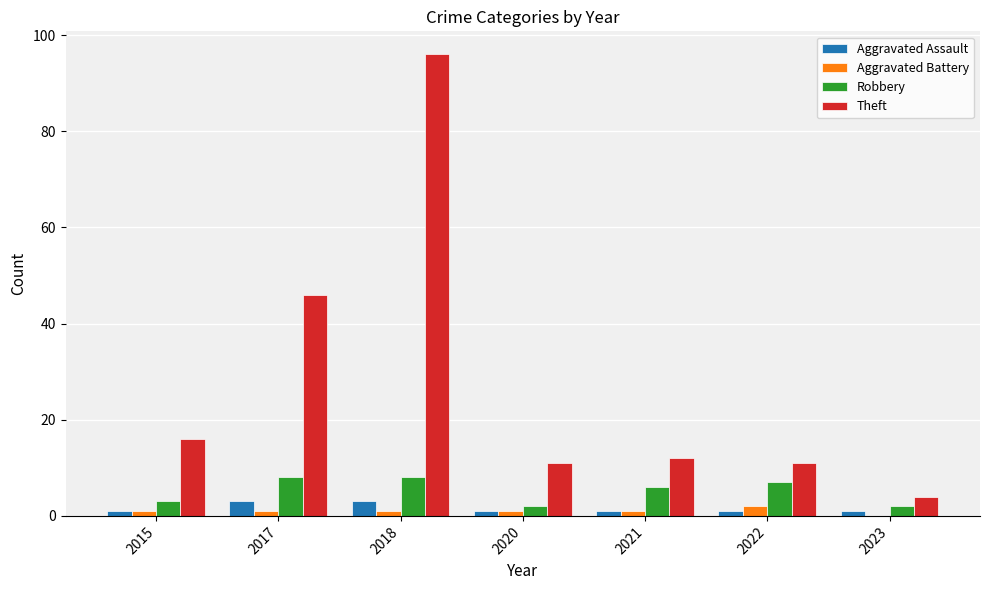

How many groups of bars are there?

7